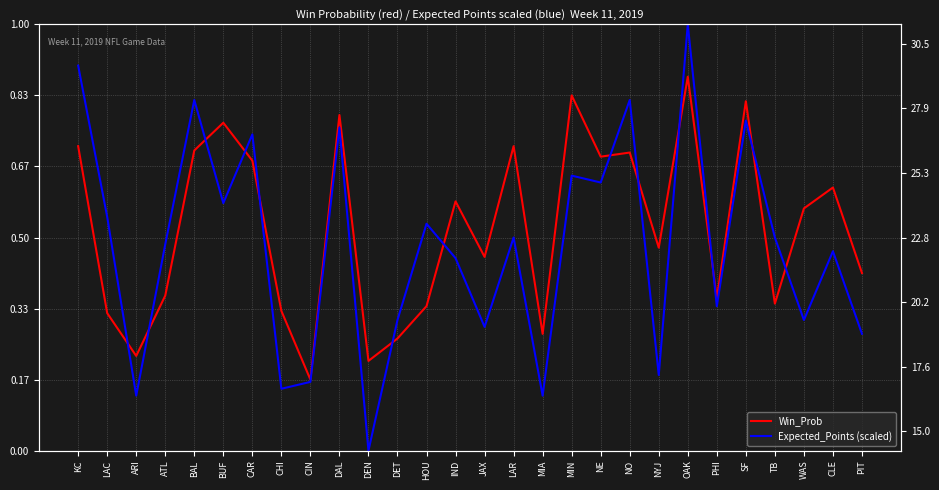

Reading left to right, transcribe all the data shown in this chart.

Win_Prob: KC=0.7	LAC=0.3	ARI=0.2	ATL=0.4	BAL=0.7	BUF=0.8	CAR=0.7	CHI=0.3	CIN=0.2	DAL=0.8	DEN=0.2	DET=0.3	HOU=0.3	IND=0.6	JAX=0.5	LAR=0.7	MIA=0.3	MIN=0.8	NE=0.7	NO=0.7	NYJ=0.5	OAK=0.9	PHI=0.4	SF=0.8	TB=0.3	WAS=0.6	CLE=0.6	PIT=0.4
Expected_Points (scaled): KC=0.9	LAC=0.5	ARI=0.1	ATL=0.5	BAL=0.8	BUF=0.6	CAR=0.7	CHI=0.1	CIN=0.2	DAL=0.8	DEN=0.0	DET=0.3	HOU=0.5	IND=0.5	JAX=0.3	LAR=0.5	MIA=0.1	MIN=0.6	NE=0.6	NO=0.8	NYJ=0.2	OAK=1.0	PHI=0.3	SF=0.8	TB=0.5	WAS=0.3	CLE=0.5	PIT=0.3